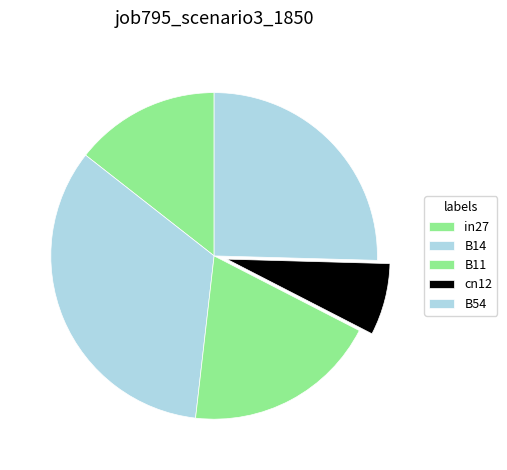

Which slice is the largest?

B14